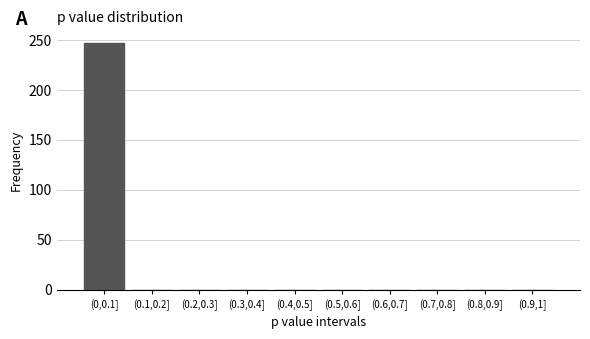

Reading right to left, list all the values displayed in this chart.

(0.9,1]=0	(0.8,0.9]=0	(0.7,0.8]=0	(0.6,0.7]=0	(0.5,0.6]=0	(0.4,0.5]=0	(0.3,0.4]=0	(0.2,0.3]=0	(0.1,0.2]=0	(0,0.1]=247